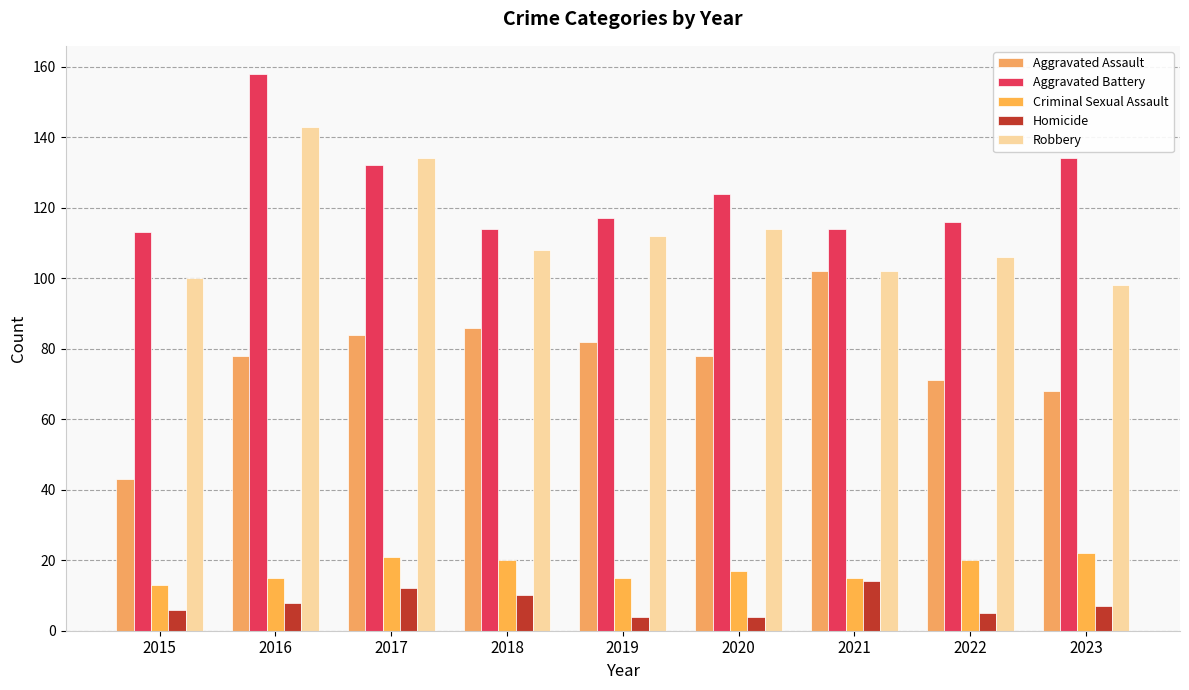

Which series has the largest range (max minus min)?

Aggravated Assault